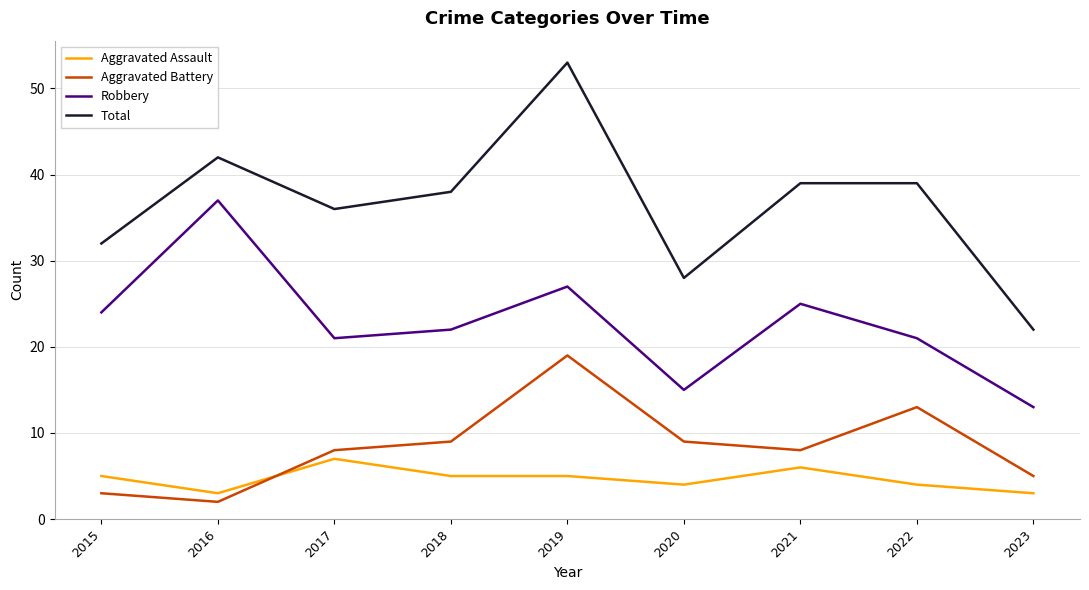

Does the chart display data point markers on the line(s)?

No